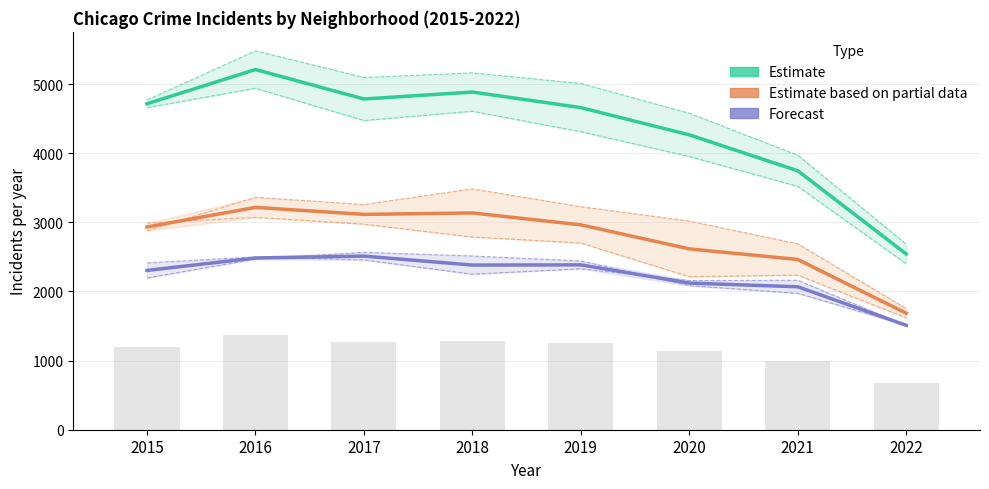

Which category has the highest value in the Estimate series?

2016